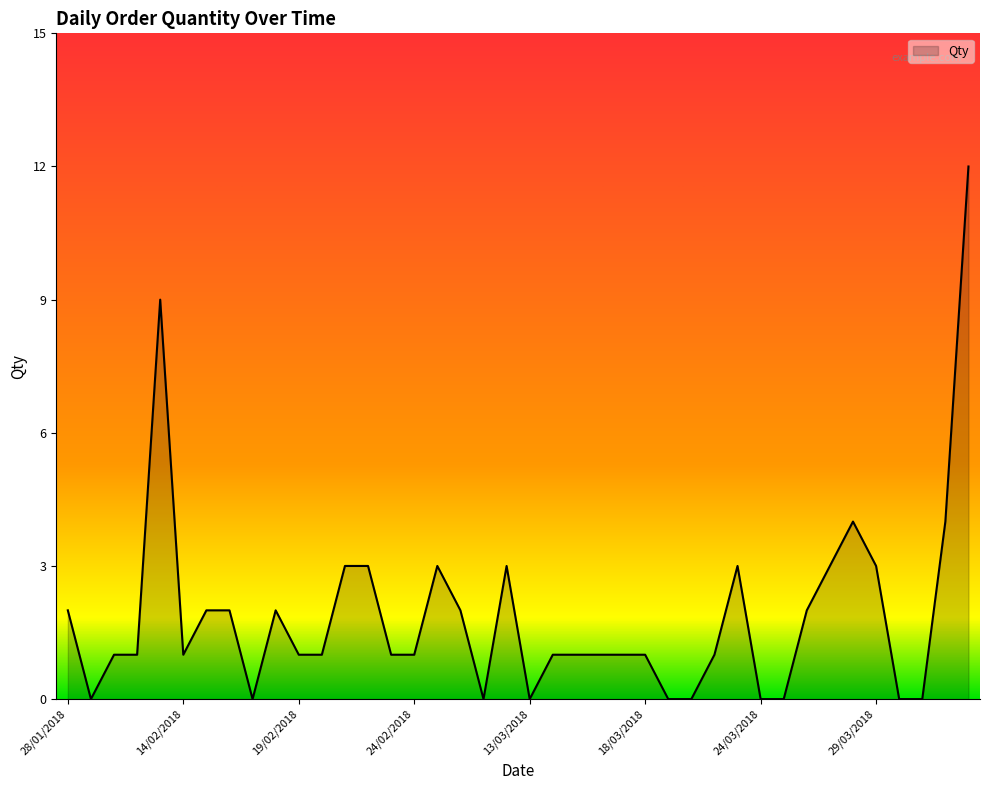

What is the greatest value displayed?

12